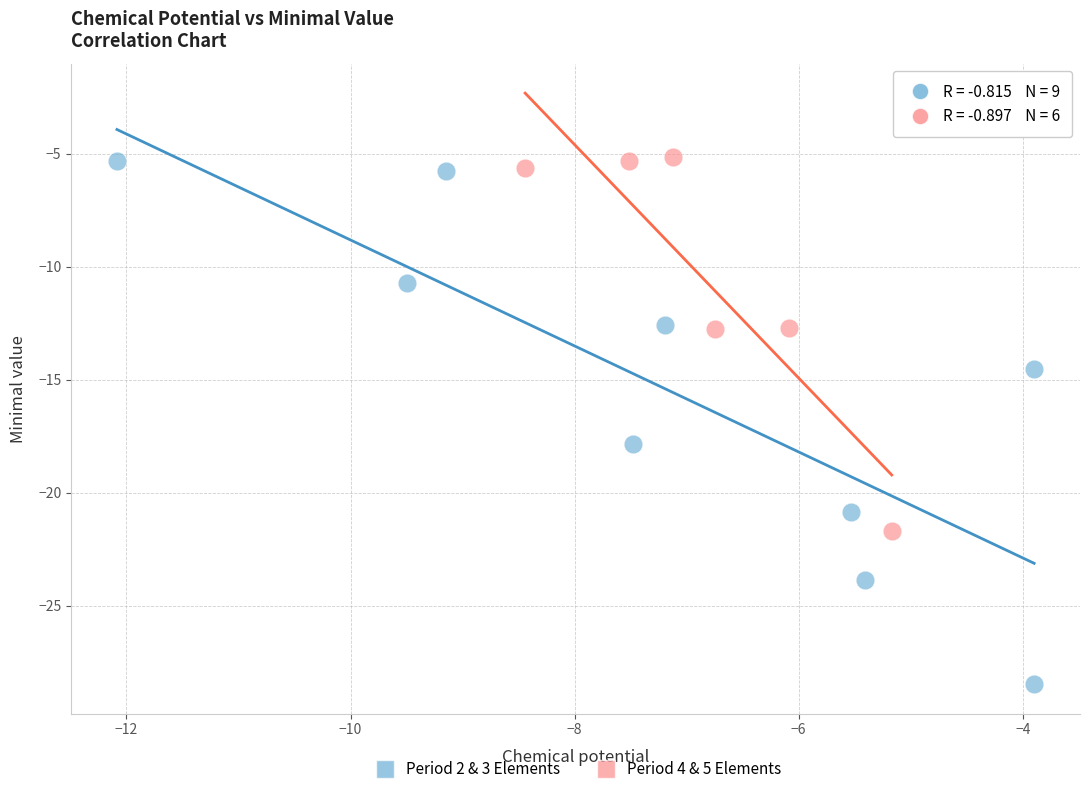

Which series reaches the minimum Y coordinate?

Period 2 & 3 Elements